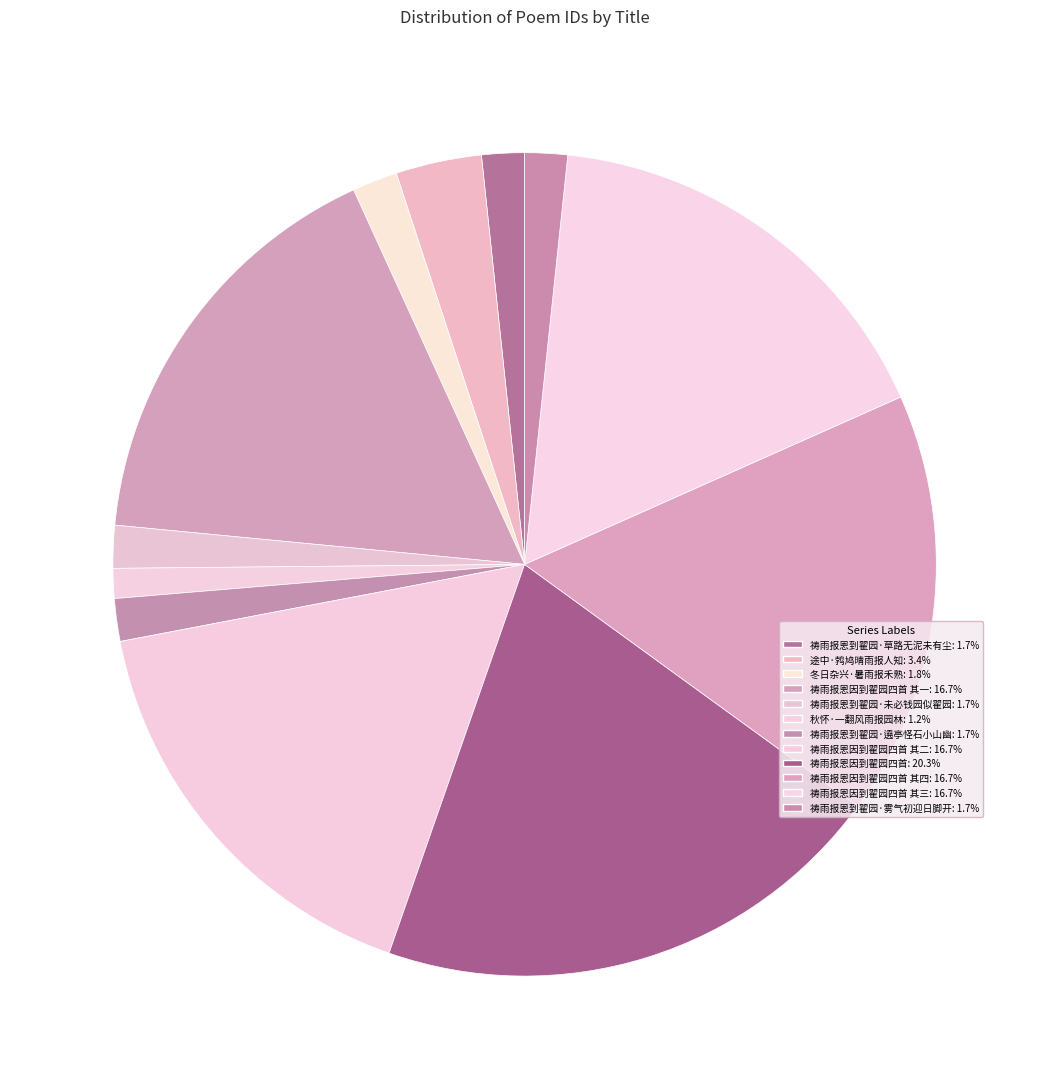

How many segments does this pie chart have?

12